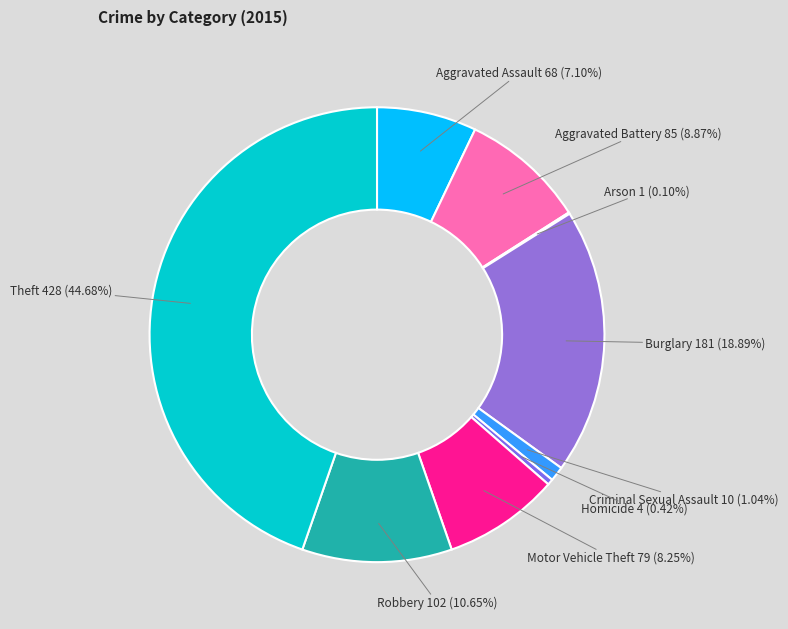

The Homicide slice represents 0% of the pie. True or false?

True